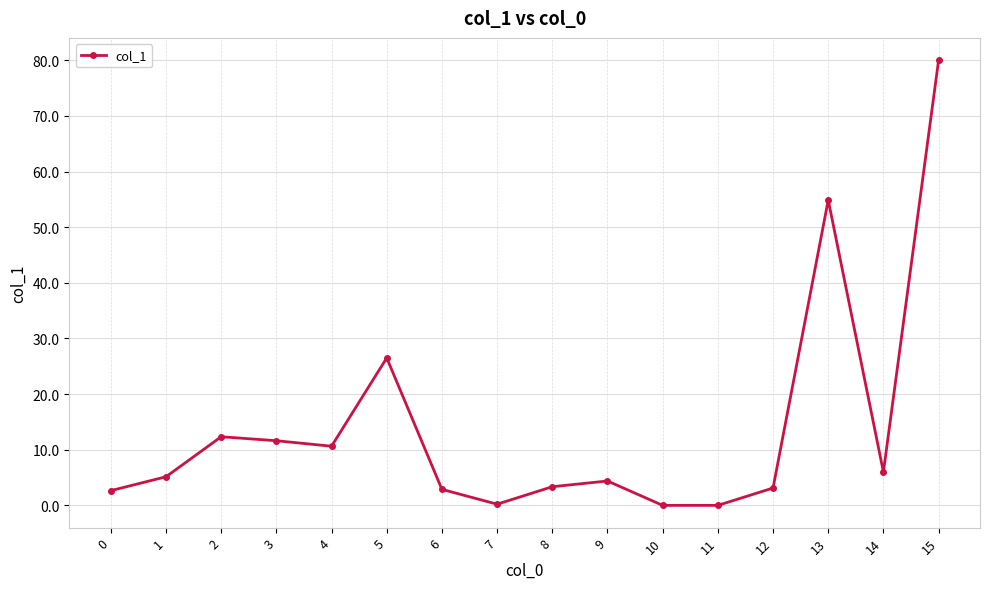

How many values are below 5?

8